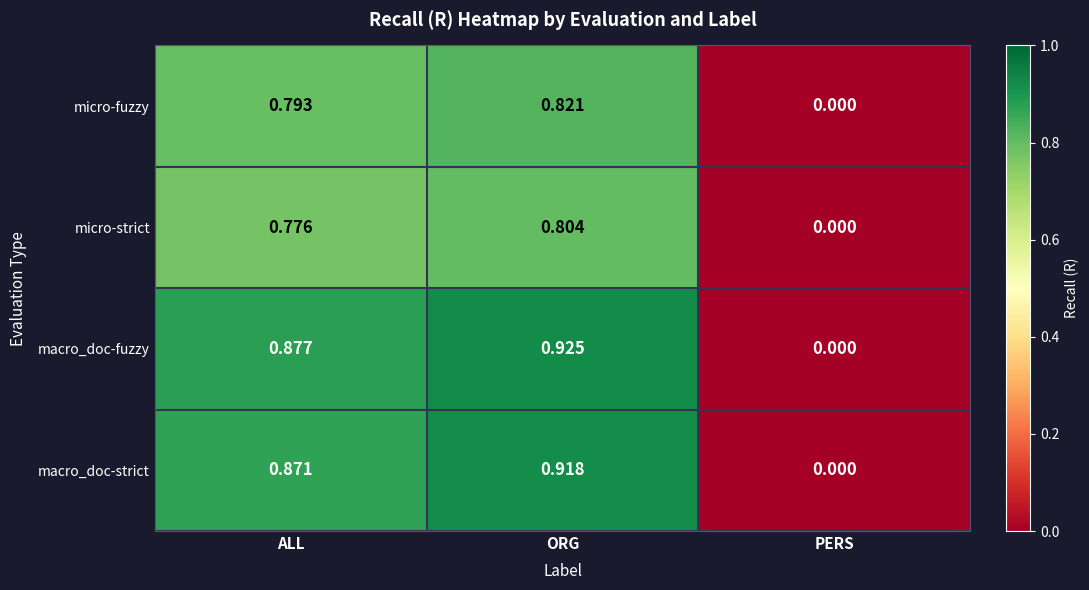

Rank the series by their maximum value, from highest to lowest.

macro_doc-fuzzy, macro_doc-strict, micro-fuzzy, micro-strict